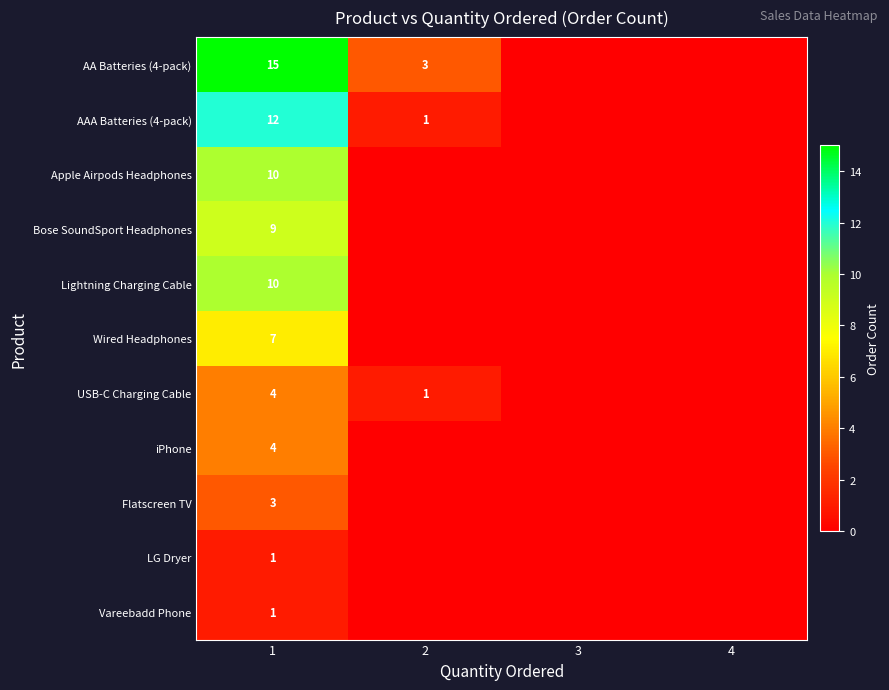

What is the difference between the highest and lowest values at 1?

14